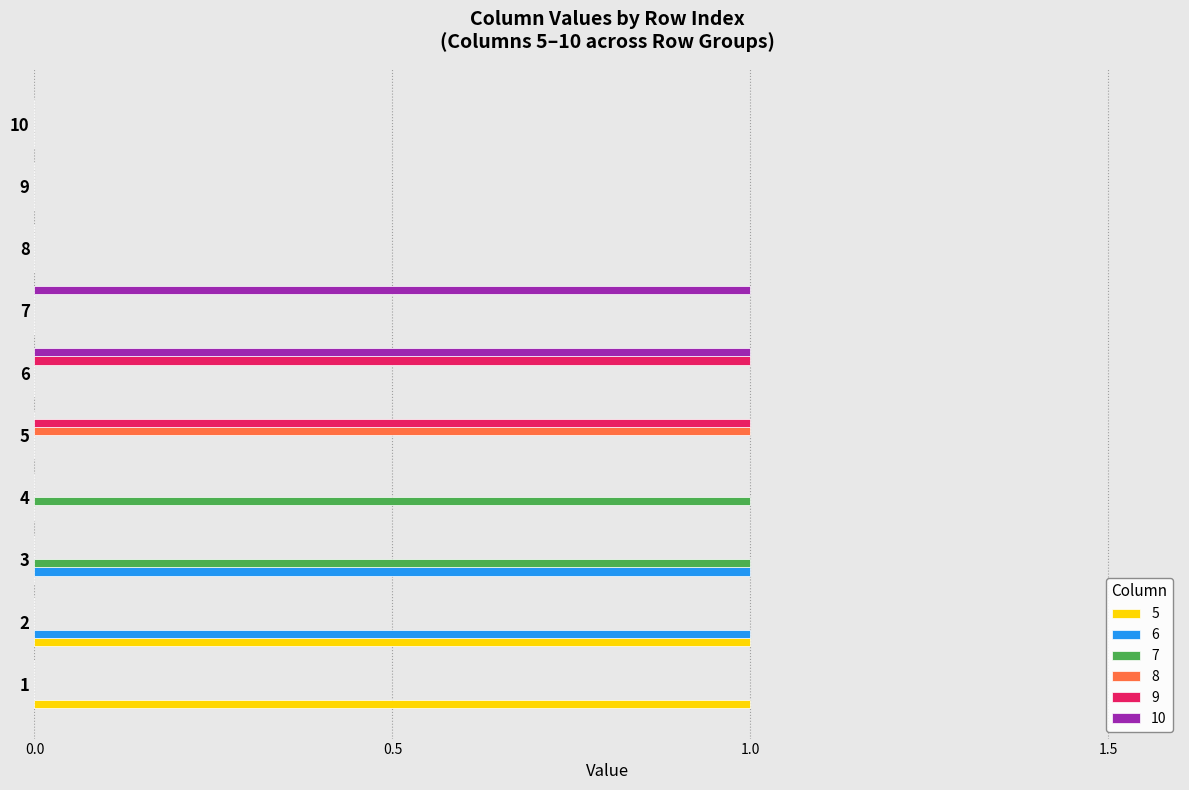

What is the total value across all series at 4?

1